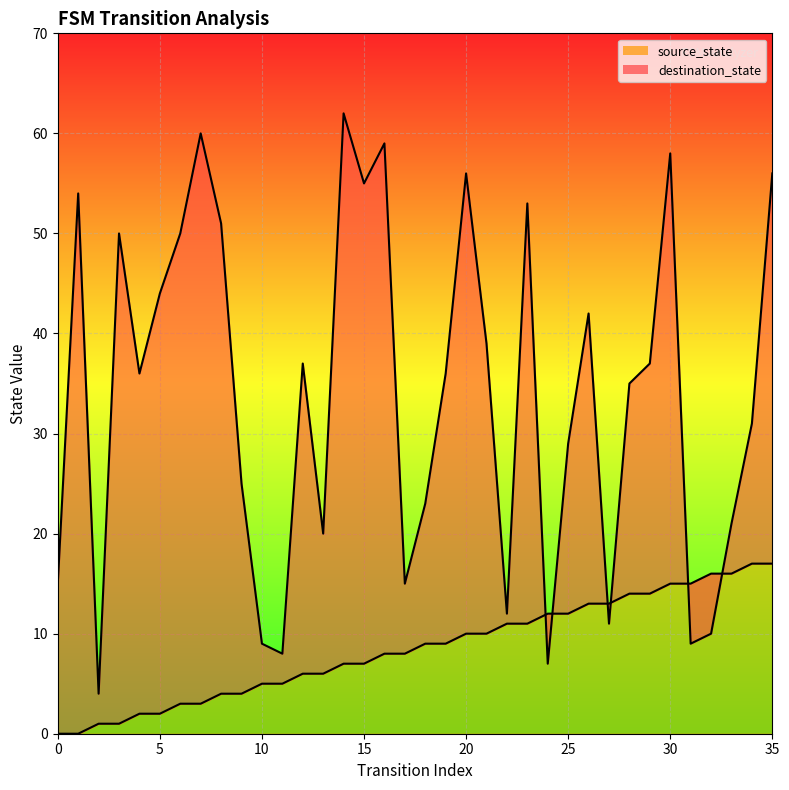

Reading right to left, what are all the values shown in this chart?

source_state: 35=17	34=17	33=16	32=16	31=15	30=15	29=14	28=14	27=13	26=13	25=12	24=12	23=11	22=11	21=10	20=10	19=9	18=9	17=8	16=8	15=7	14=7	13=6	12=6	11=5	10=5	9=4	8=4	7=3	6=3	5=2	4=2	3=1	2=1	1=0	0=0
destination_state: 35=56	34=31	33=21	32=10	31=9	30=58	29=37	28=35	27=11	26=42	25=29	24=7	23=53	22=12	21=39	20=56	19=36	18=23	17=15	16=59	15=55	14=62	13=20	12=37	11=8	10=9	9=25	8=51	7=60	6=50	5=44	4=36	3=50	2=4	1=54	0=15